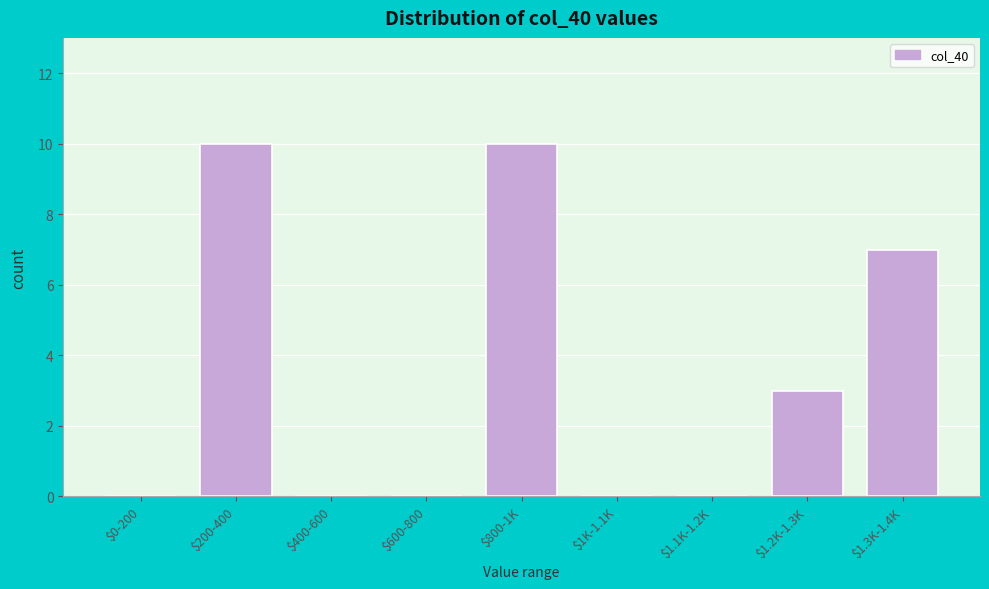

What is the sum of all values?

30